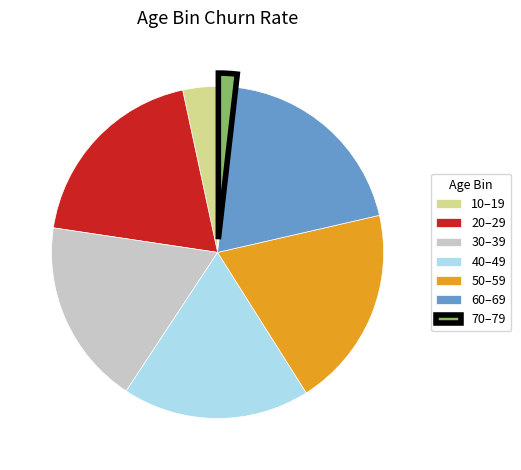

Between 70–79 and 60–69, which is larger?

60–69